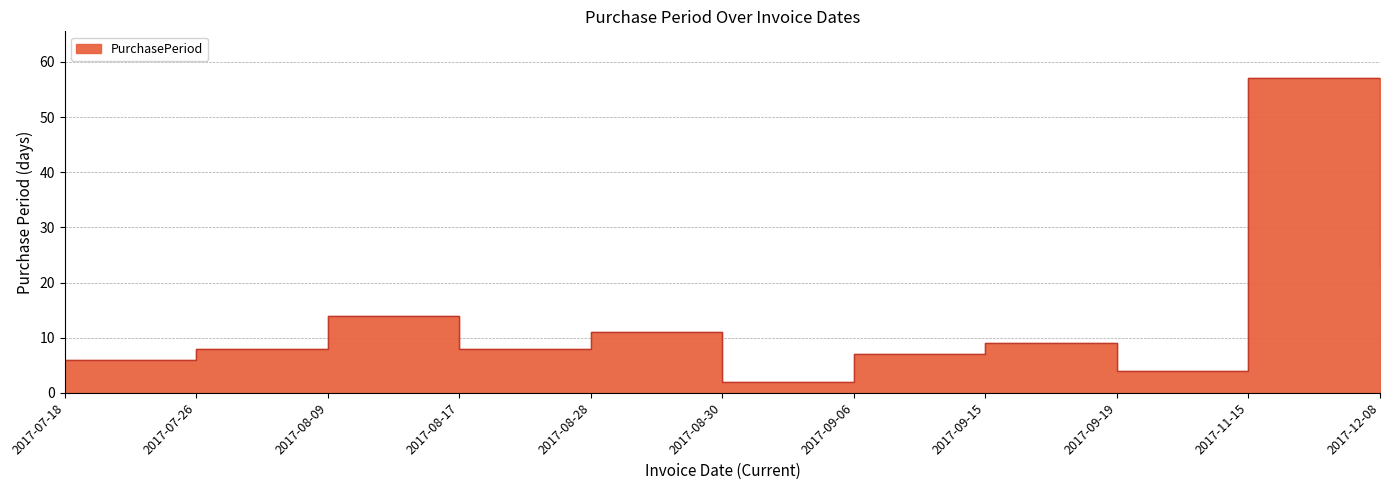

What position from the left is 2017-07-26?

2